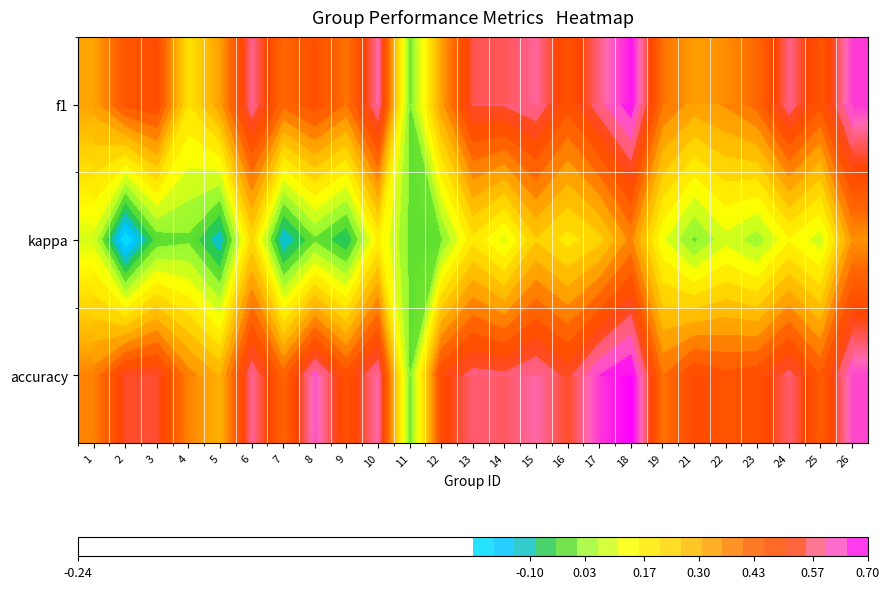

What is the average value of the f1 series?

0.5